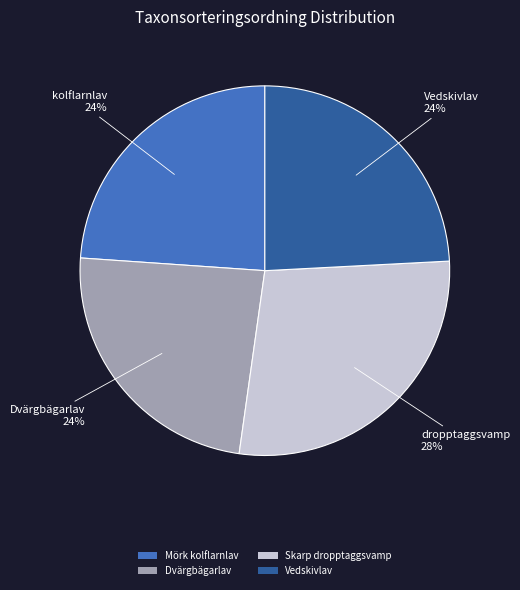

Does any single category account for the majority?

No